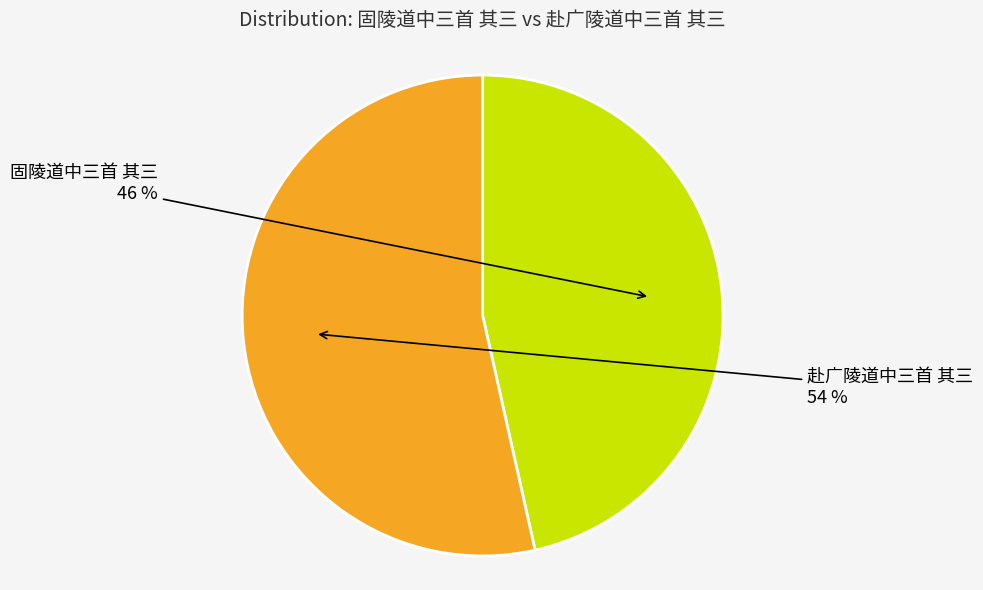

How much of the chart is everything except 固陵道中三首 其三?

53.5%